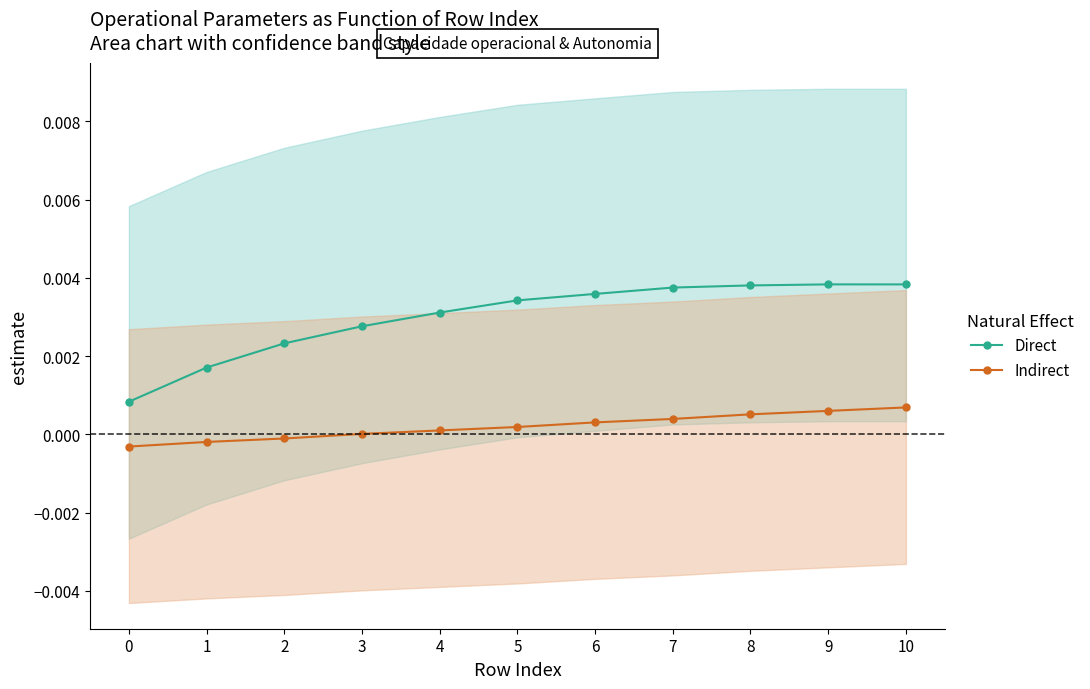

True or false: Capacidade operacional [ha/h] has more than 2 points higher than both neighbors.

False